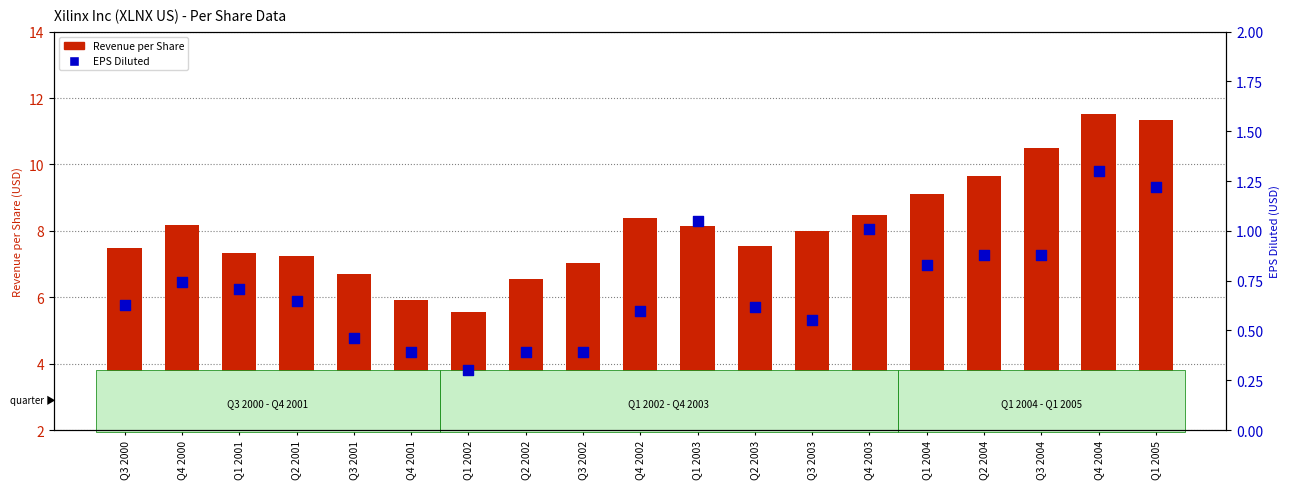

Which series contains the highest Y value?

Revenue per Share